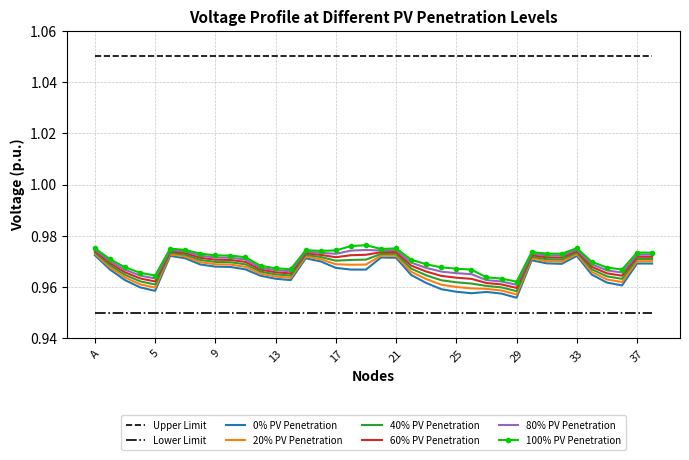

True or false: Upper Limit and 100% PV Penetration cross at least once.

False